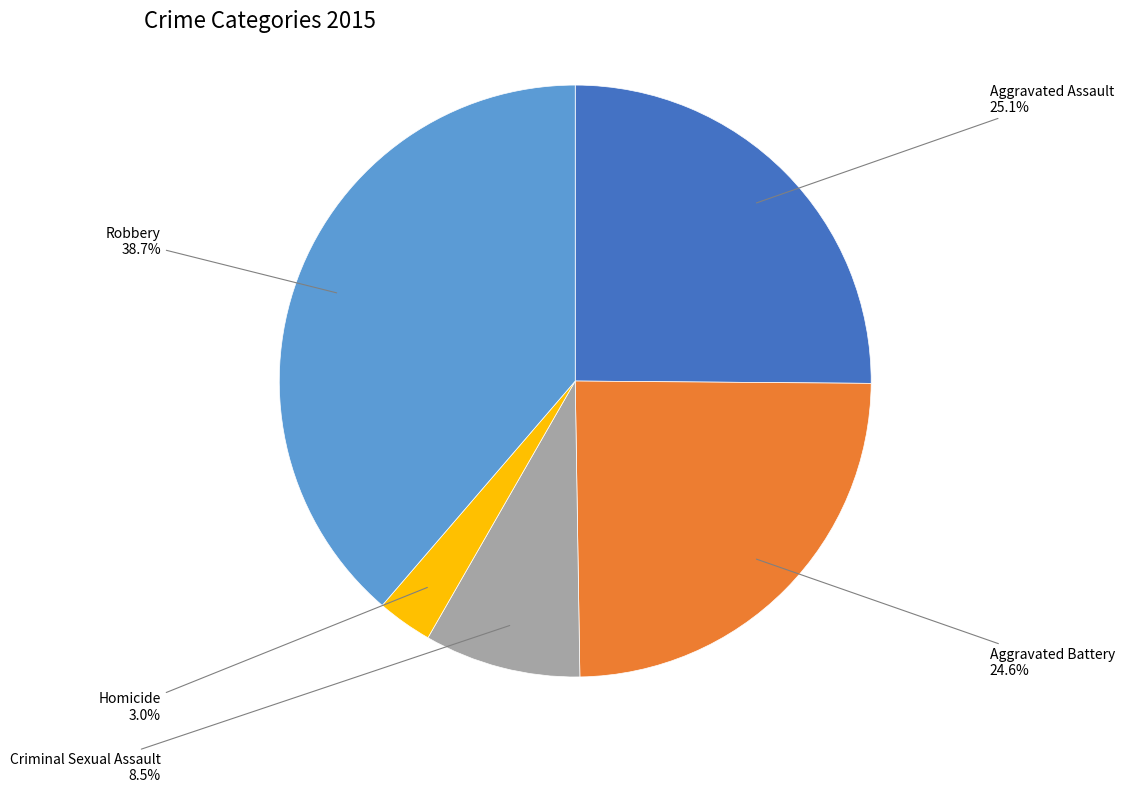

Does Robbery account for over 50% of the chart?

No